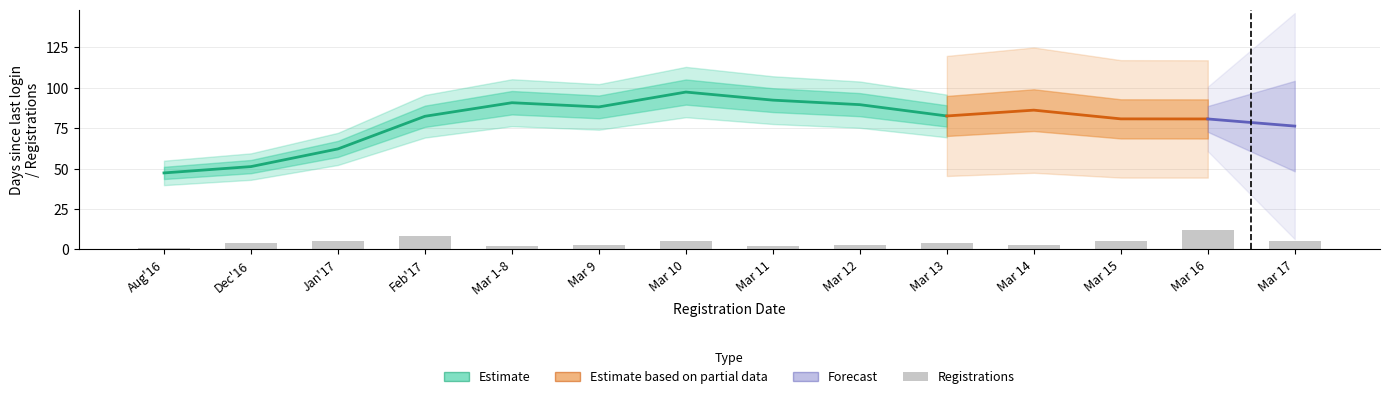

What is the total value across all series at 2017-01?

72